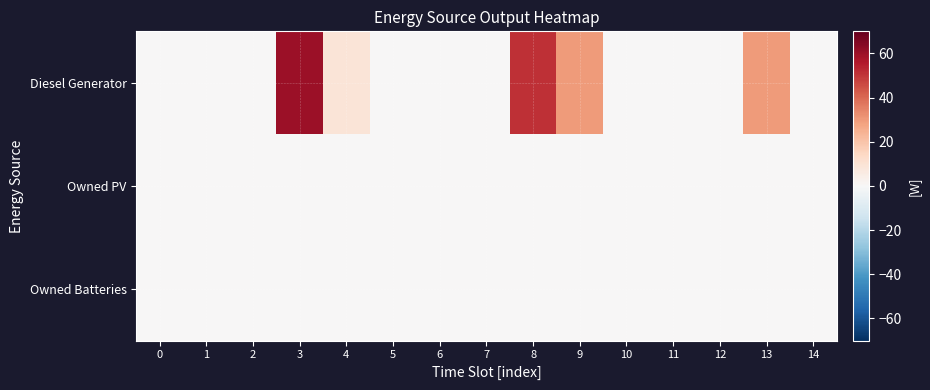

What is the total value across all series at 8?

51